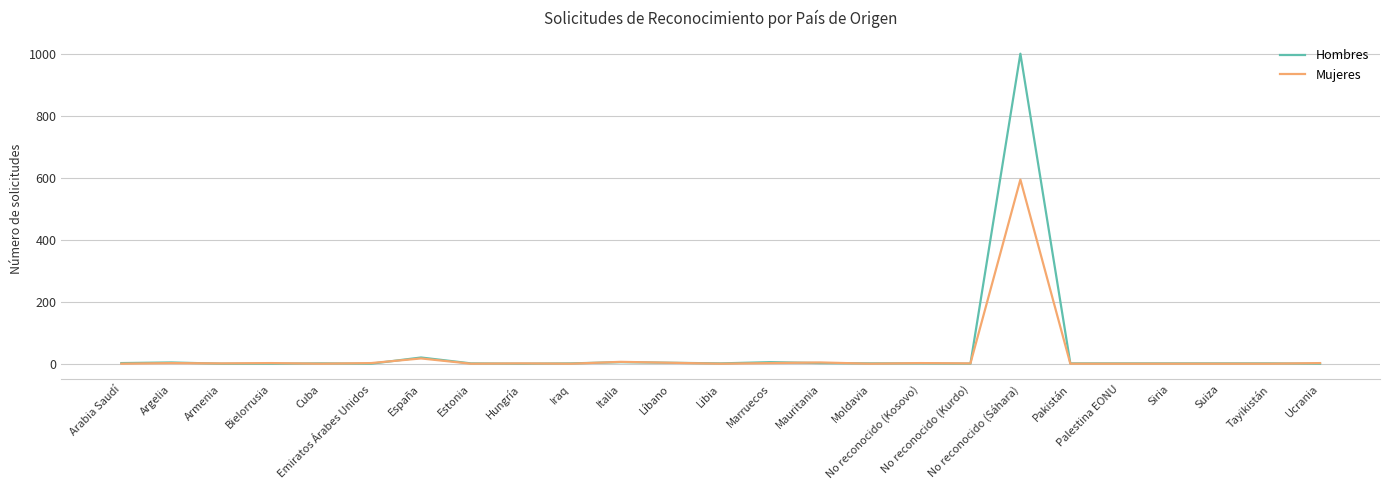

How many series are shown in this chart?

2